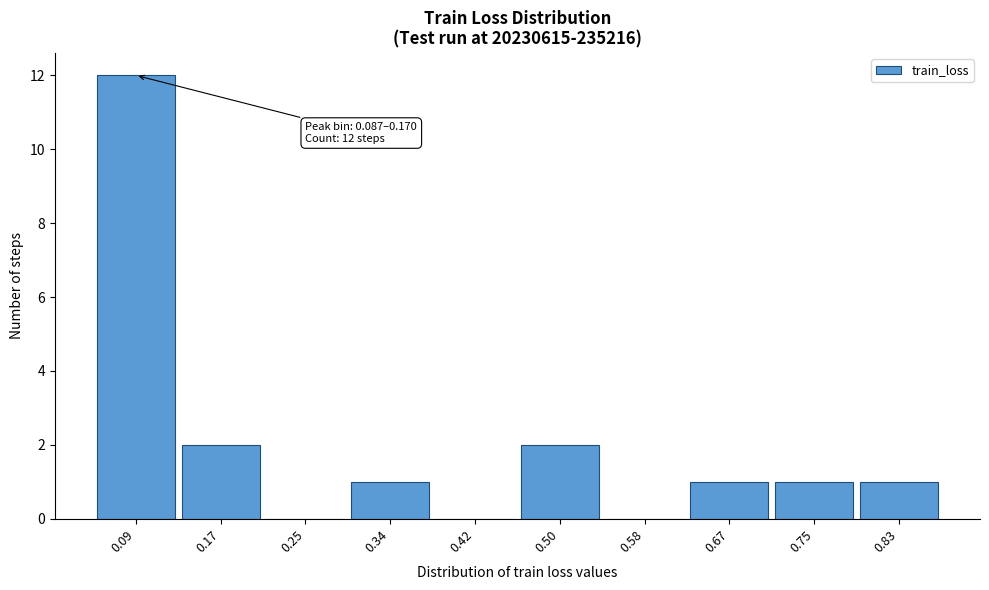

Reading left to right, extract all data points from this chart.

0.09=12	0.17=2	0.25=0	0.34=1	0.42=0	0.50=2	0.58=0	0.67=1	0.75=1	0.83=1